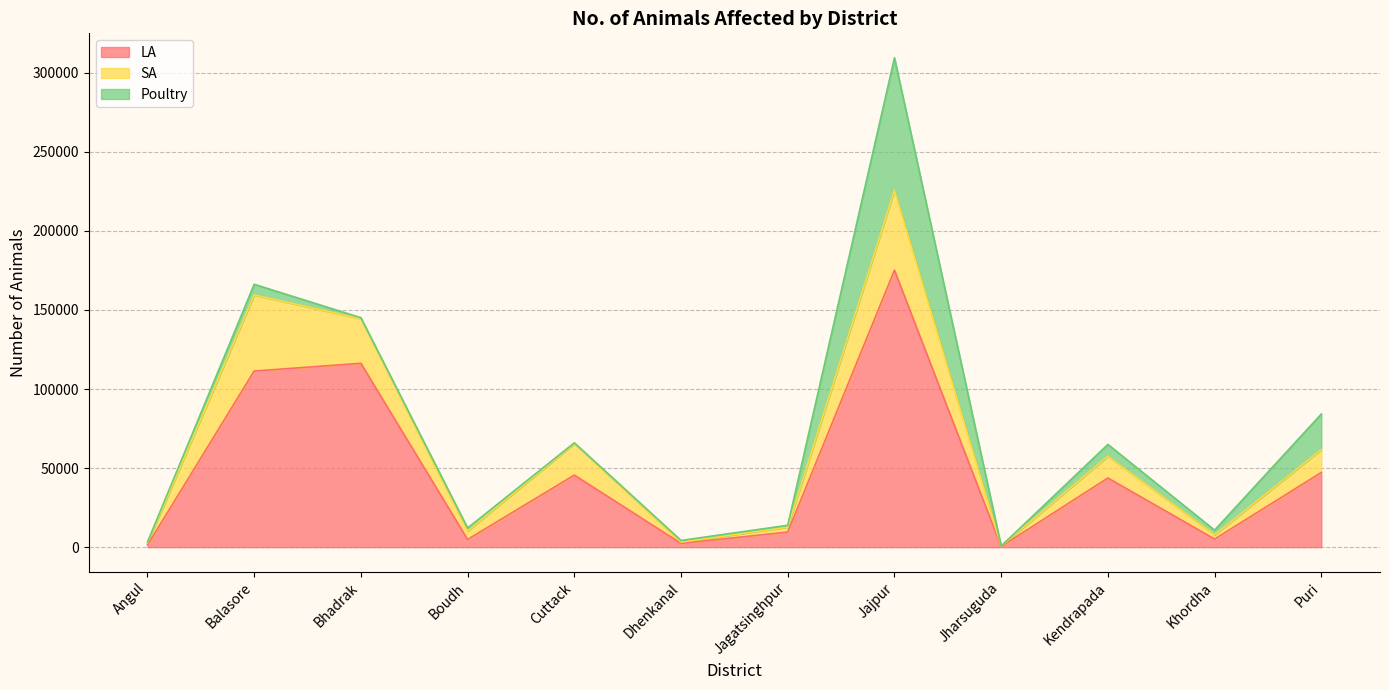

Where does the Poultry series first go above 1823?

Balasore